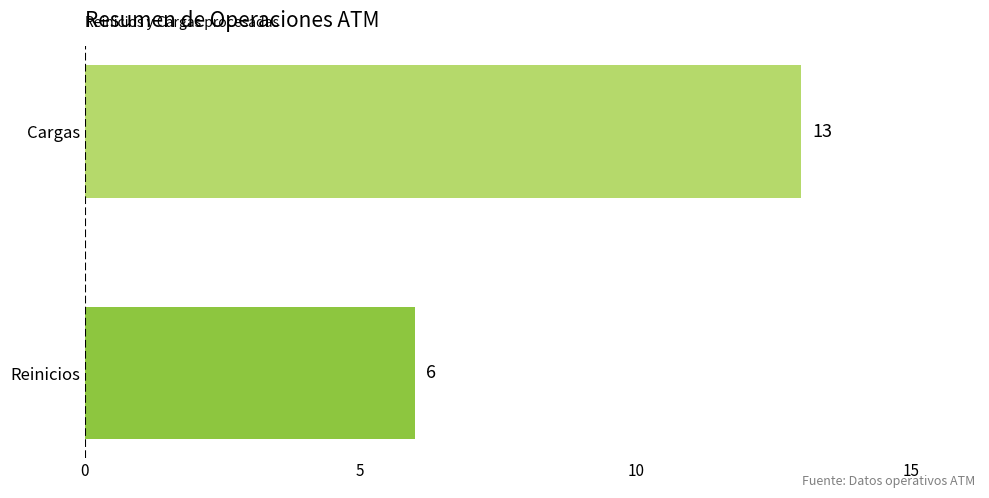

Reading bottom to top, list all the values displayed in this chart.

6	13